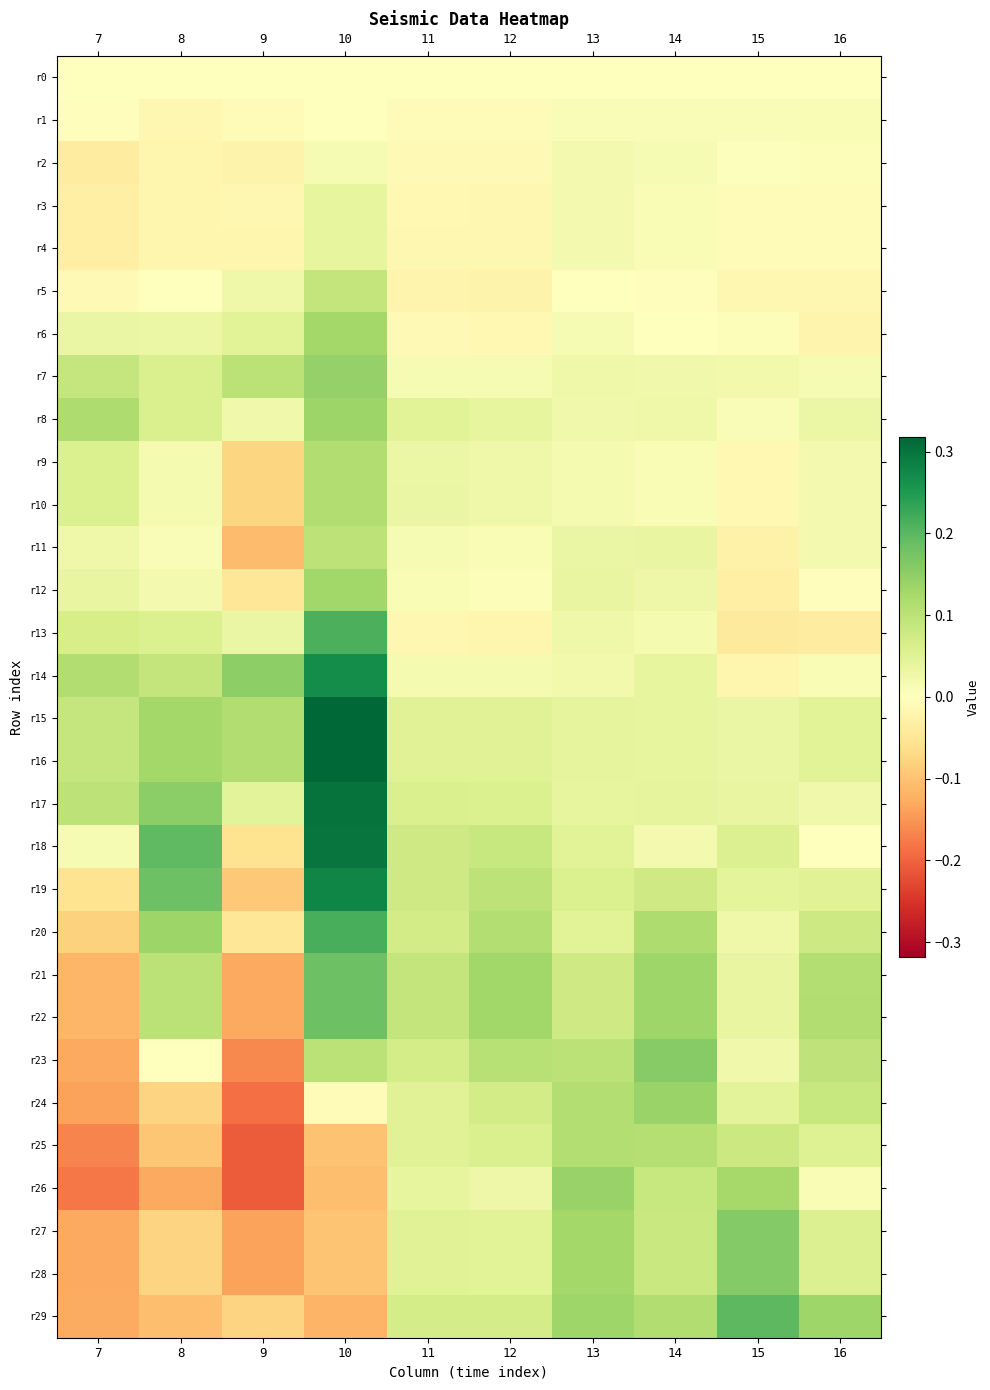

Which series has the largest total across all categories?

r15